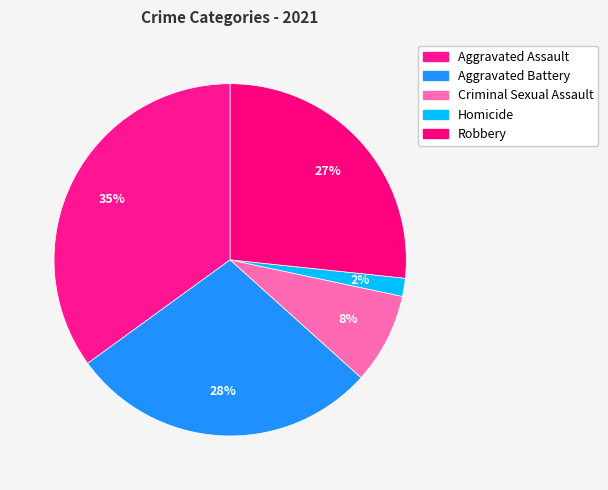

Between Aggravated Battery and Homicide, which is larger?

Aggravated Battery